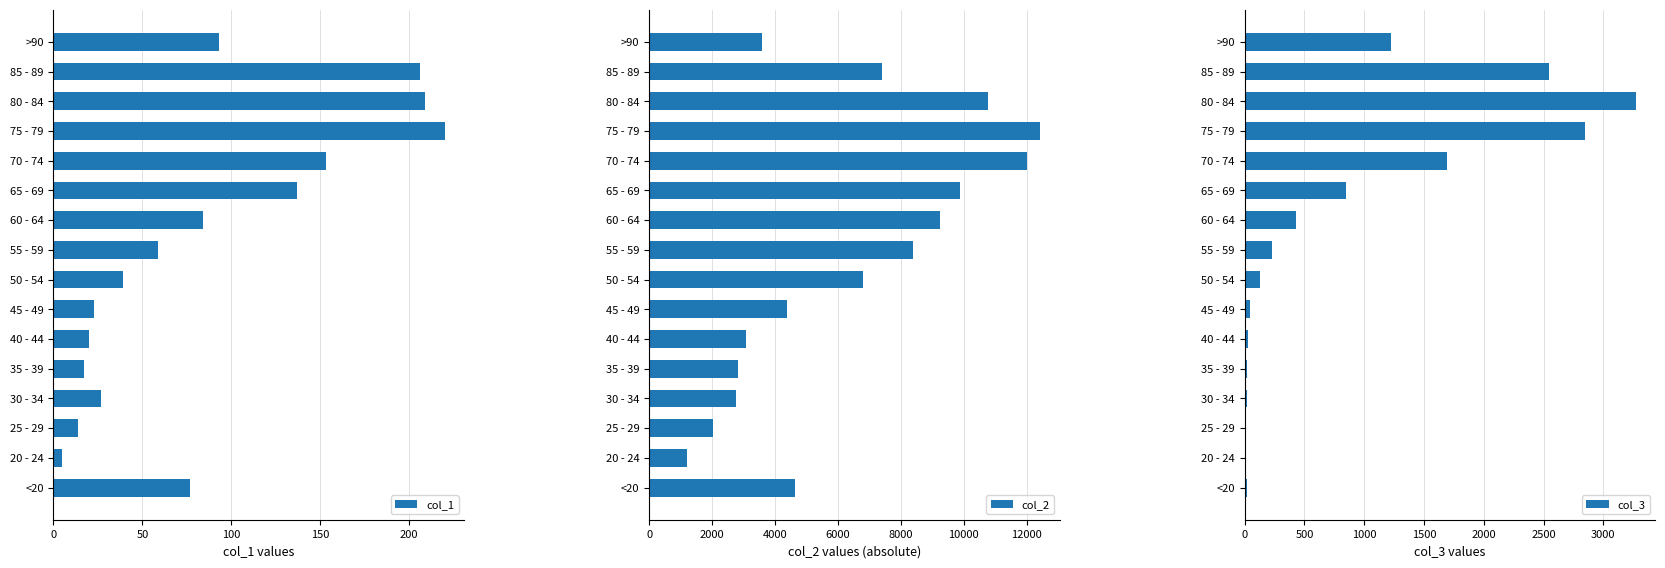

Which series has the largest total across all categories?

col_2